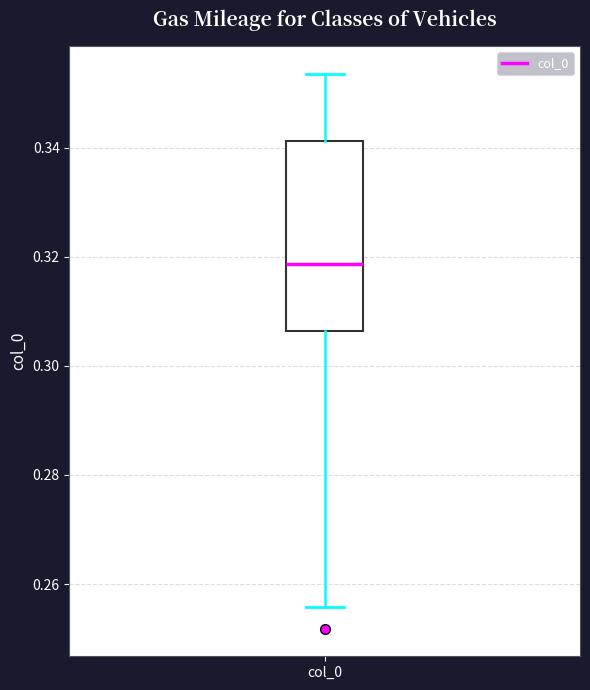

Read this box plot against the y-axis: the position of the median line, the range covered by the box, and the ends of both whiskers. The values are not printed on the chart, so give them approximately, as read against the axis.

median 0.318, box 0.306 to 0.342, whiskers 0.256 to 0.354